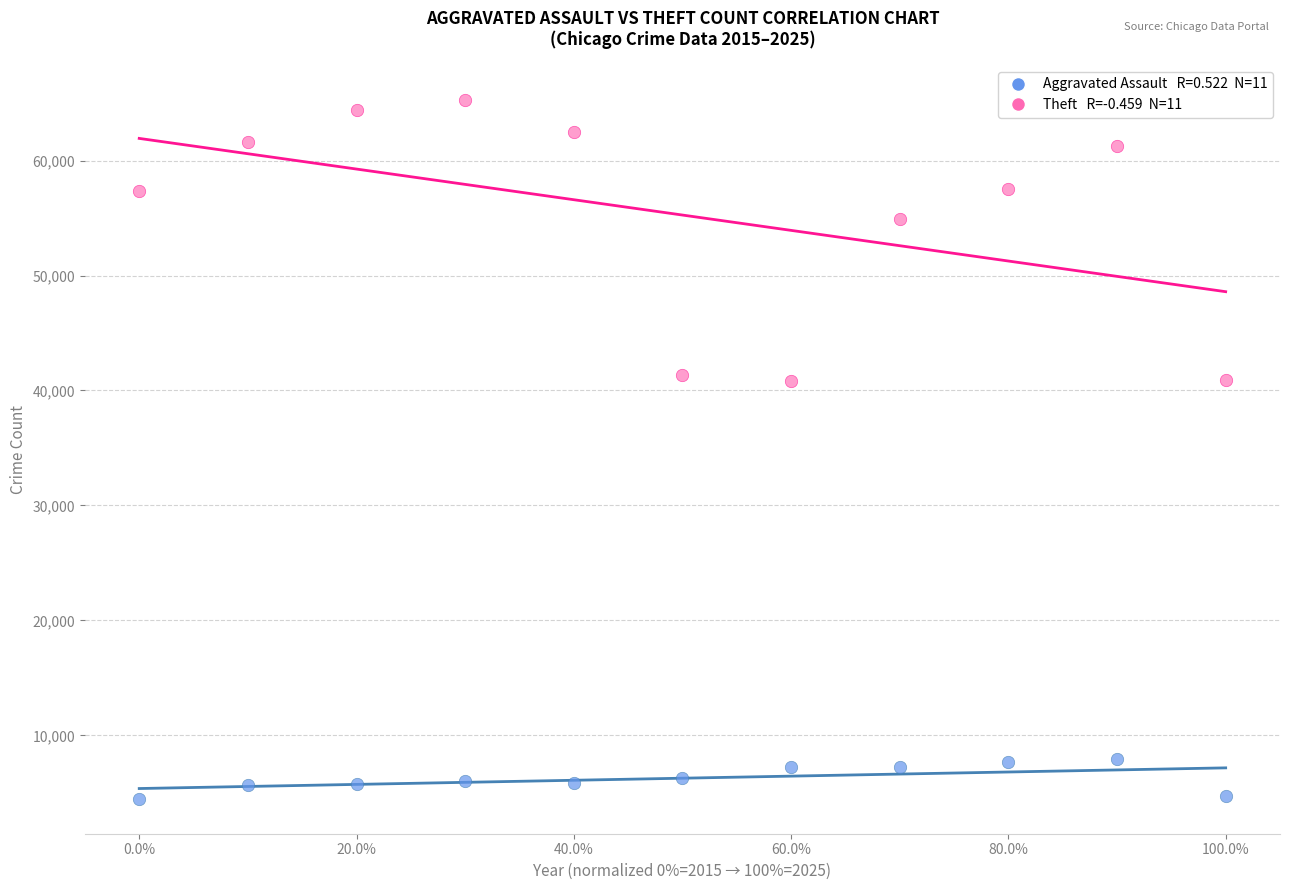

Across all data points, what is the range of Y values (max minus min)?

60810